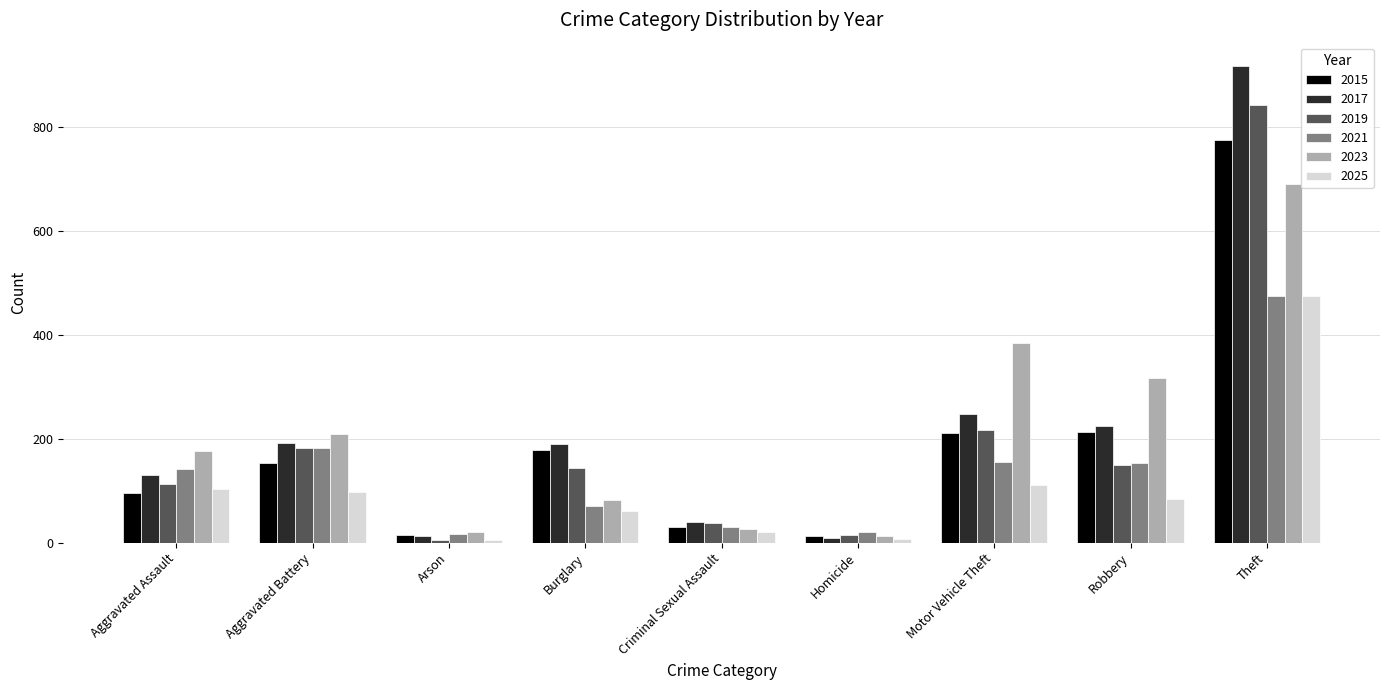

What is the smallest value displayed?

5